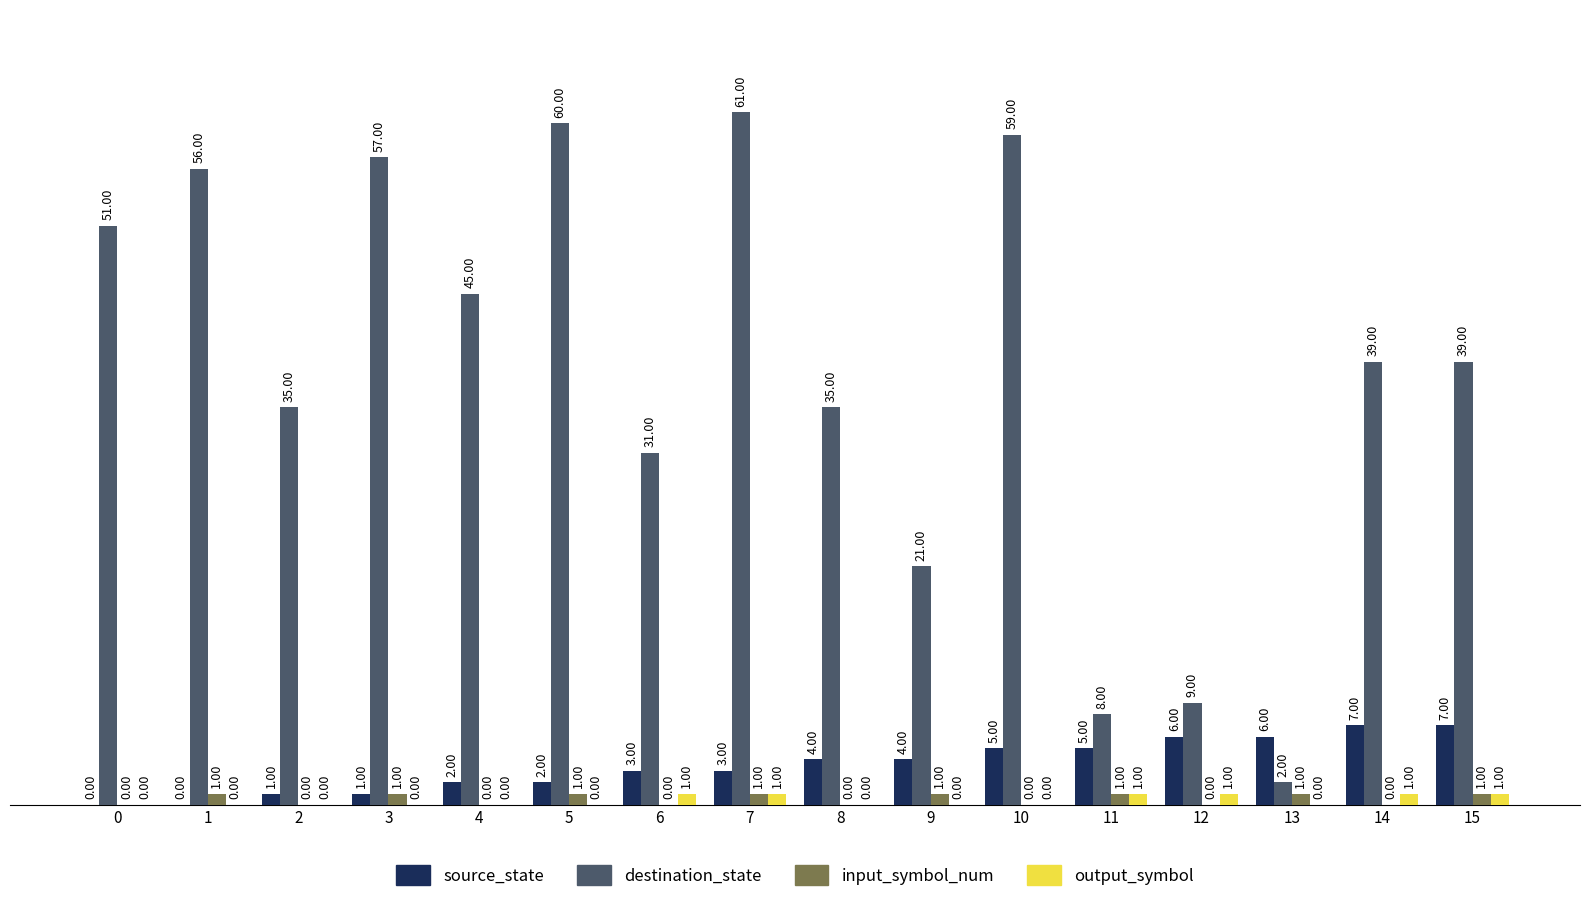

At which category is the sum across all series the highest?

7